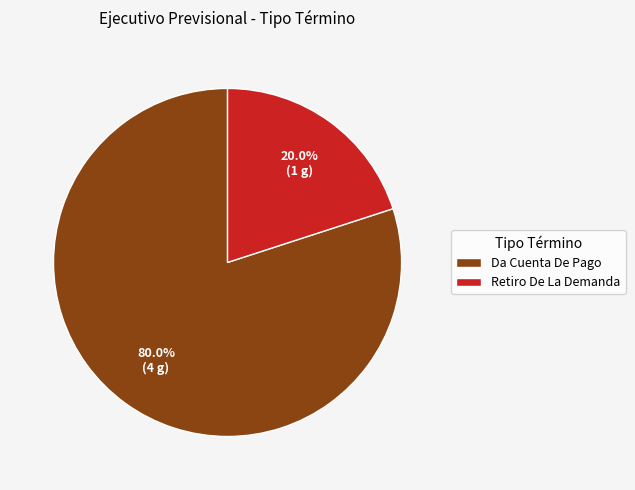

To the nearest percent, what is the average slice percentage?

50%